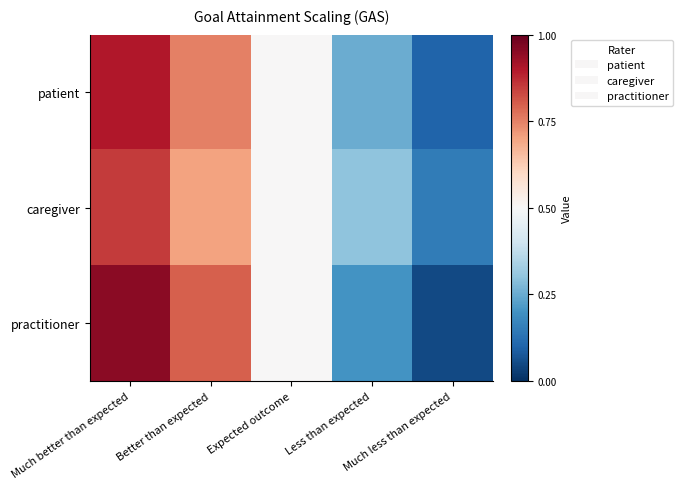

At how many categories does at least one series exceed 0?

5